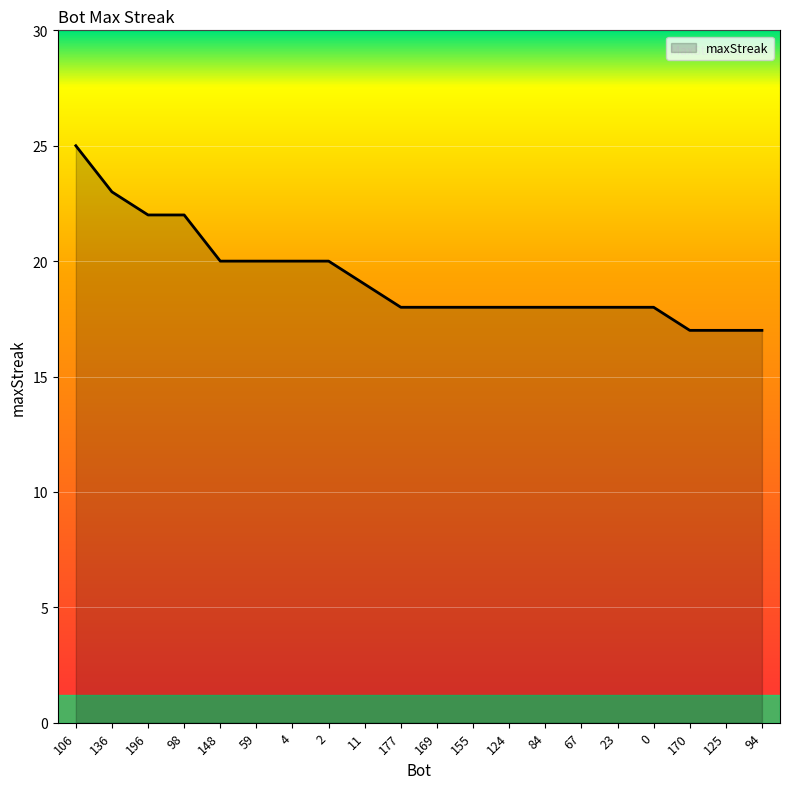

At which category does the chart reach its peak across all series?

106